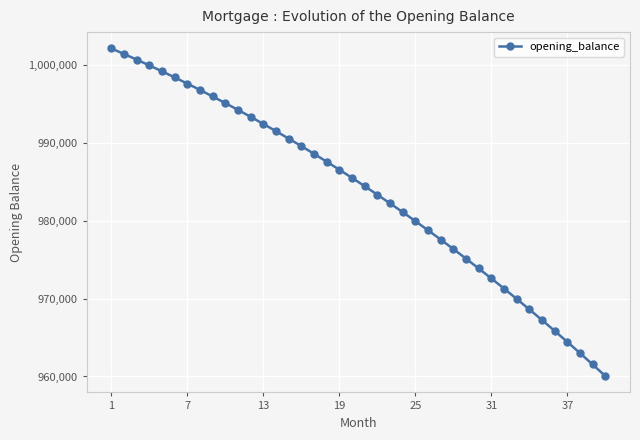

What is the difference between the second highest and second lowest values?

39835.3